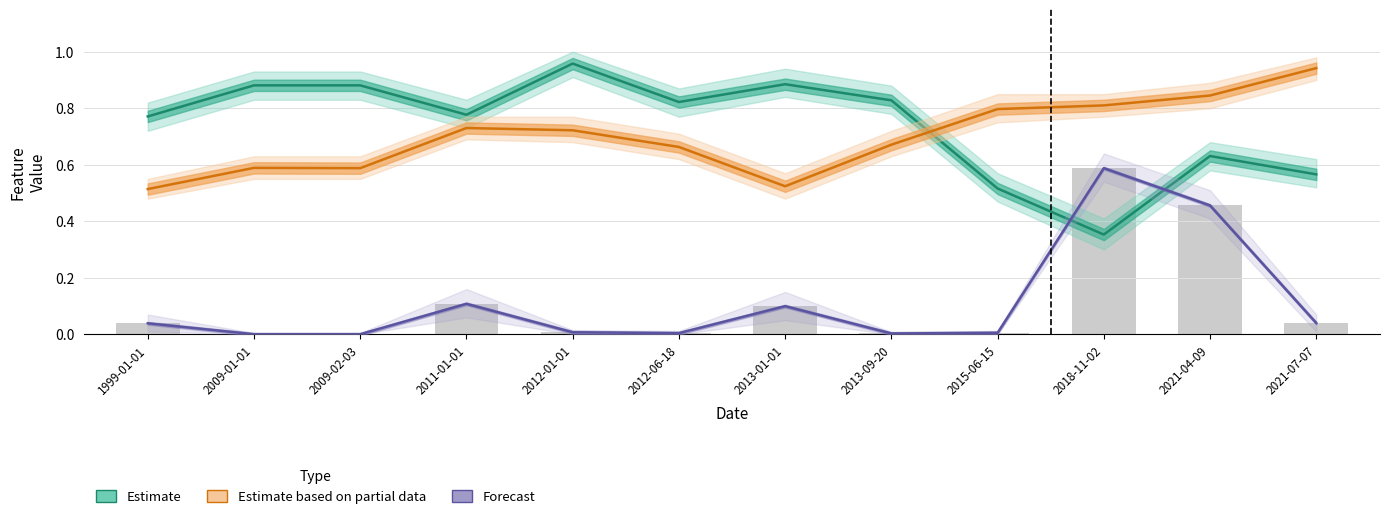

Which series changed the most between 2012-01-01 and 2012-06-18?

Estimate (energy)